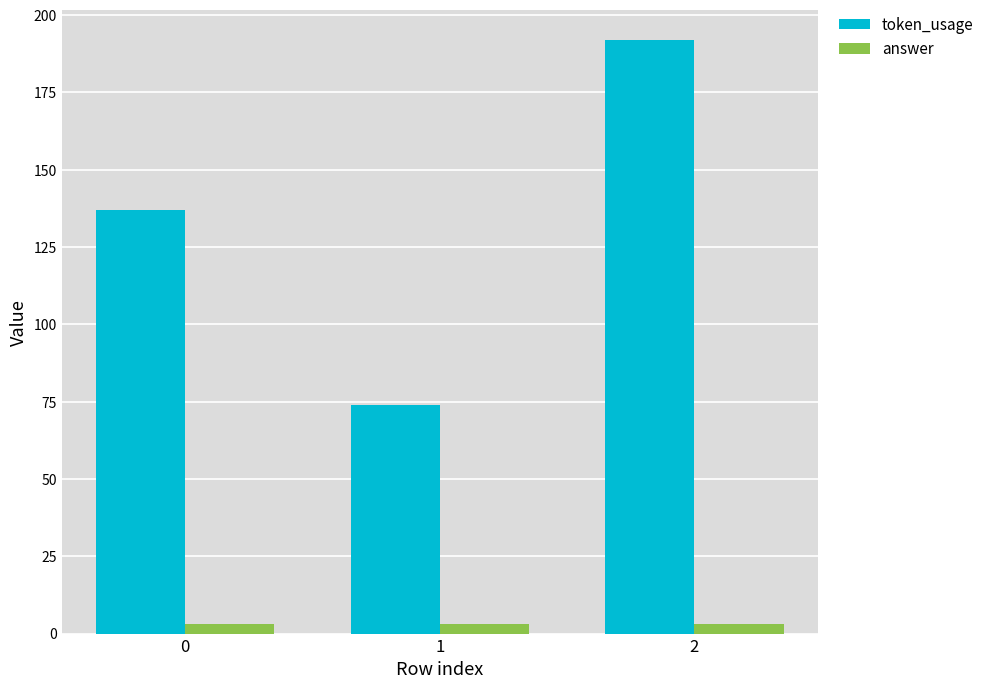

Which series has the largest total across all categories?

token_usage